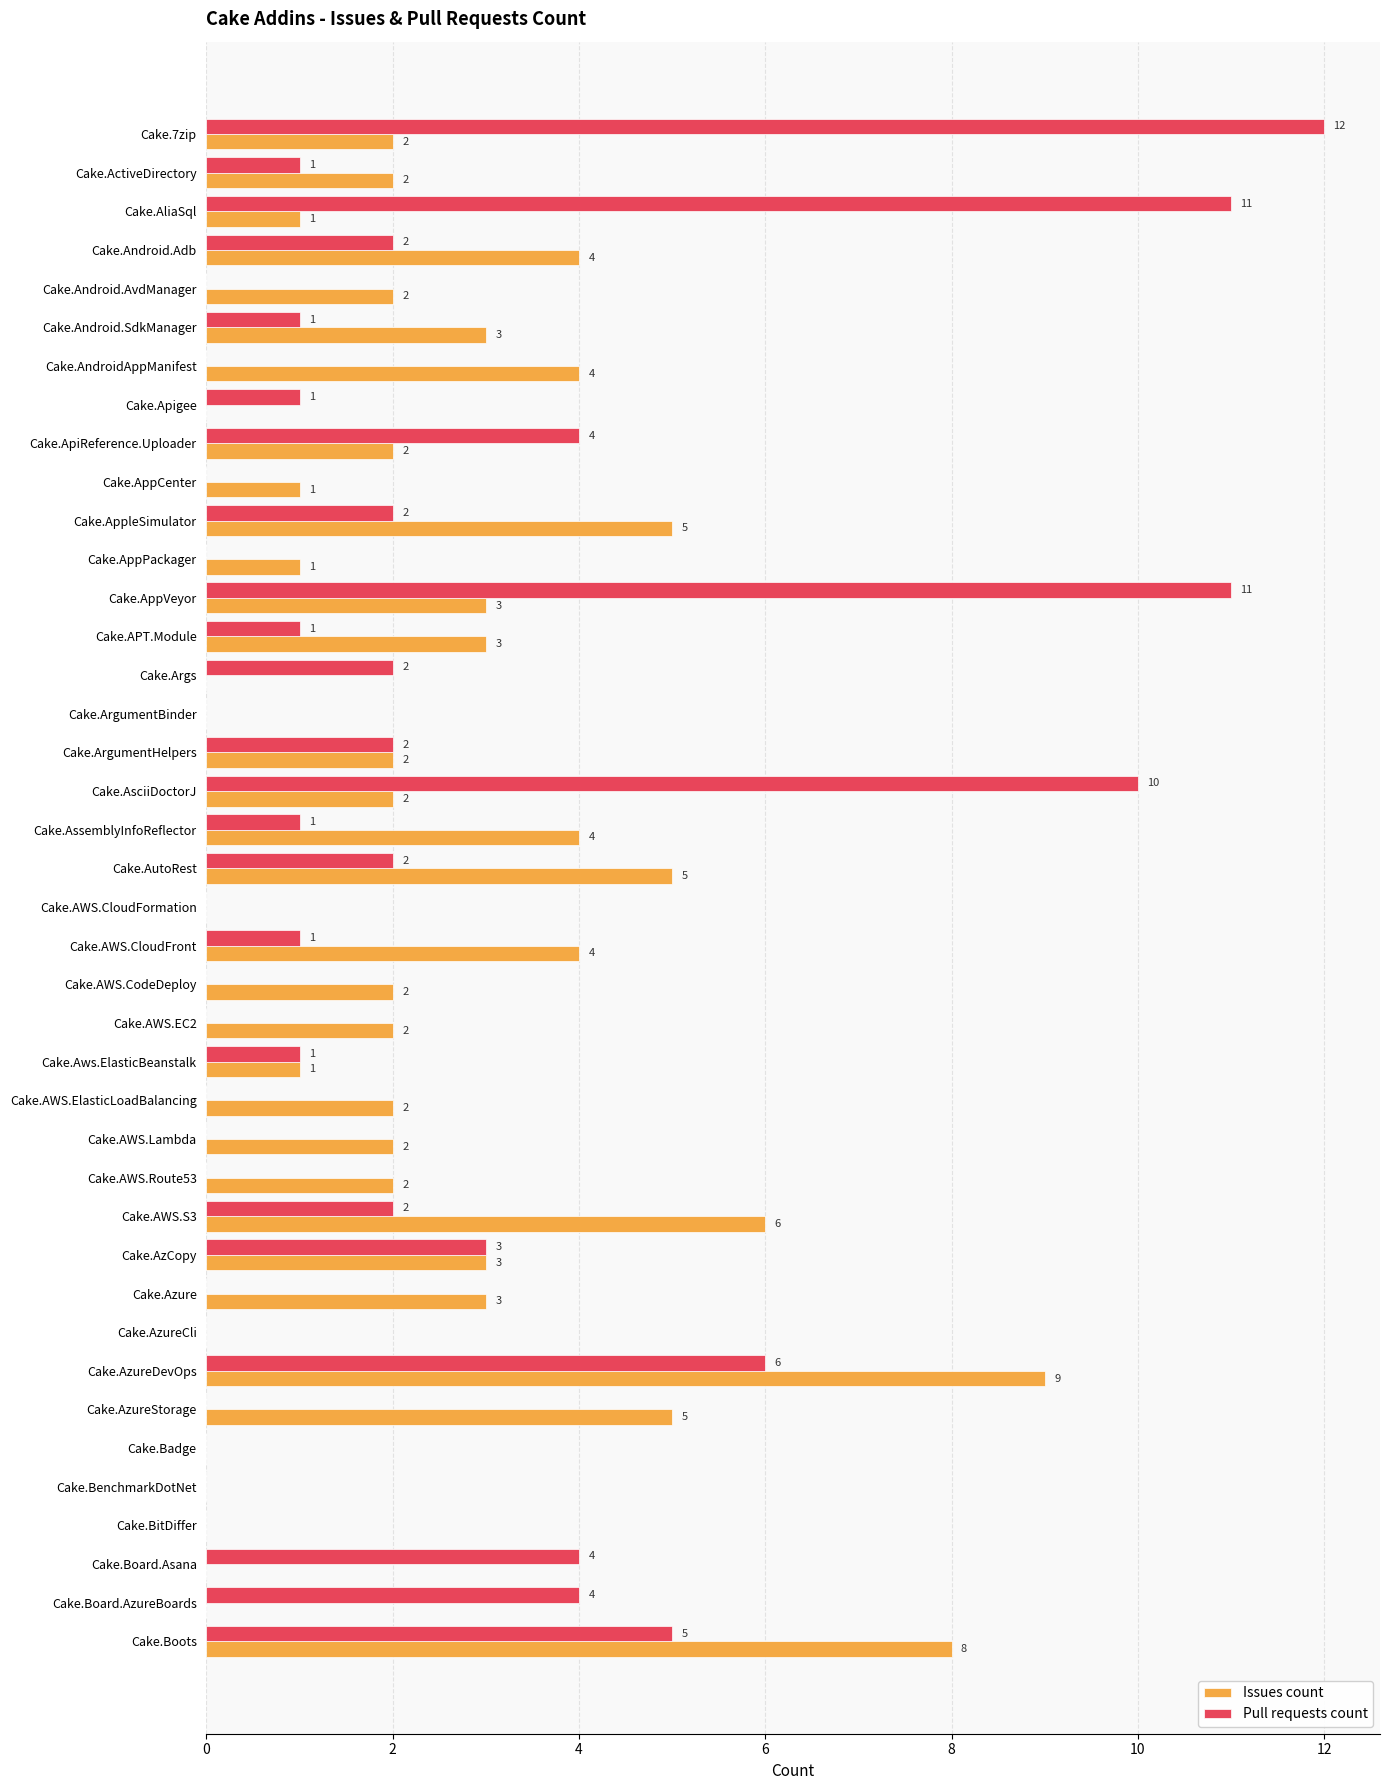

What is the sum of all Pull requests count values?

89